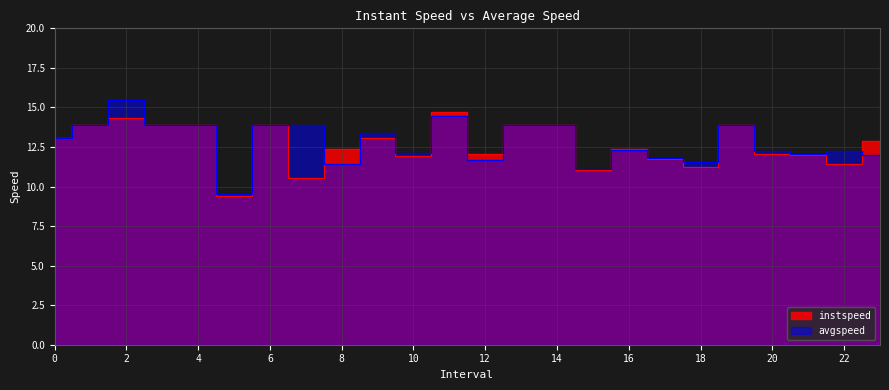

Which category has the highest value in the avgspeed series?

2.0